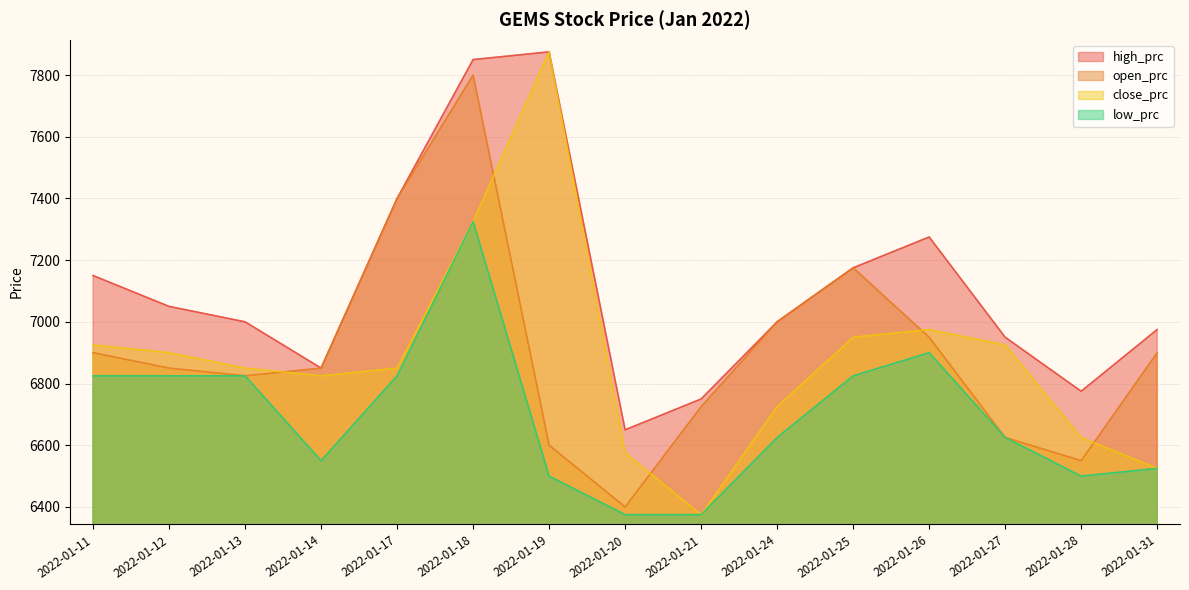

At which label does close_prc first exceed 6850?

2022-01-11